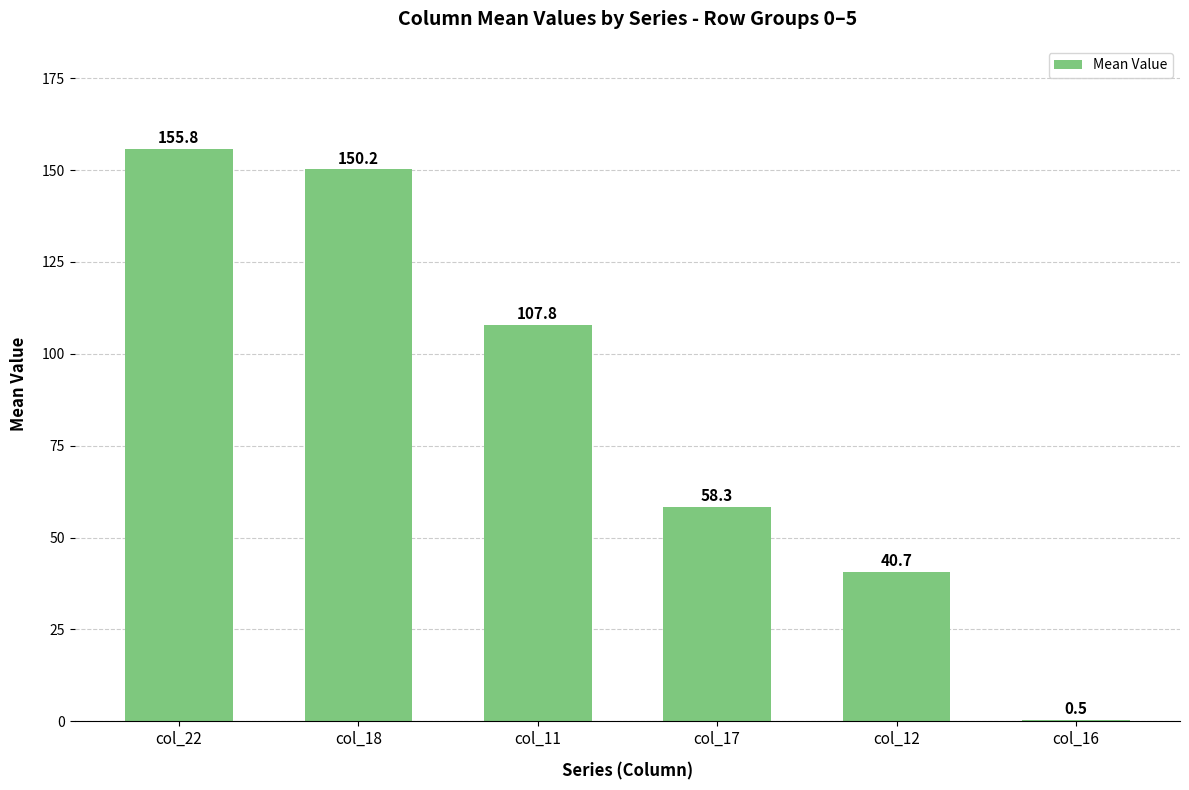

What is the approximate value at col_11?

107.8